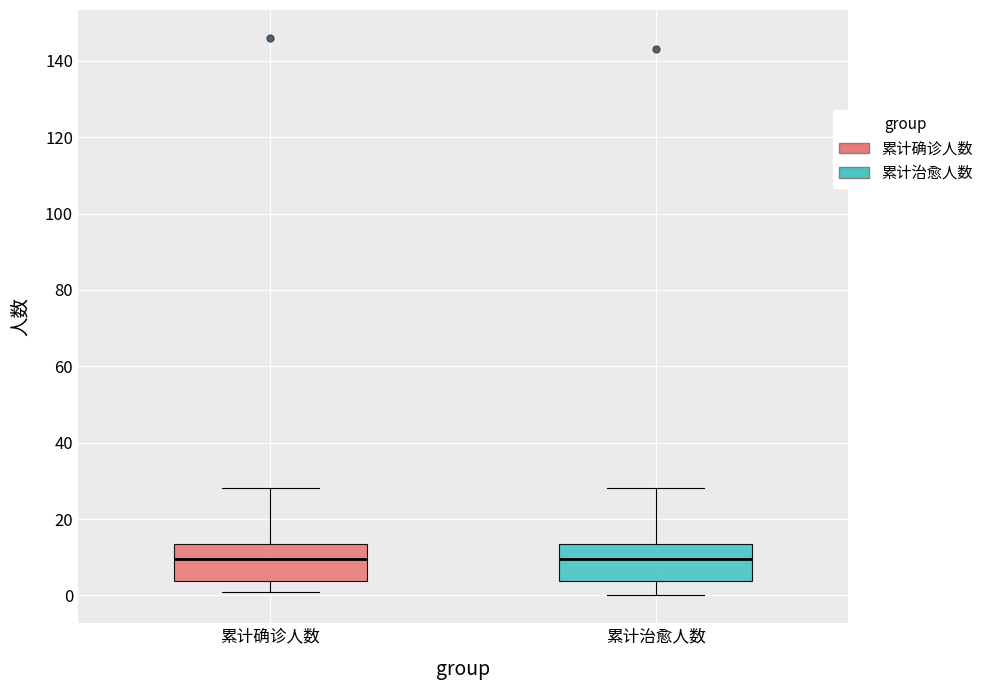

Where is the upper edge of the box for 累计治愈人数 on the y-axis? The values are not printed on the chart, so give them approximately, as read against the axis.

14